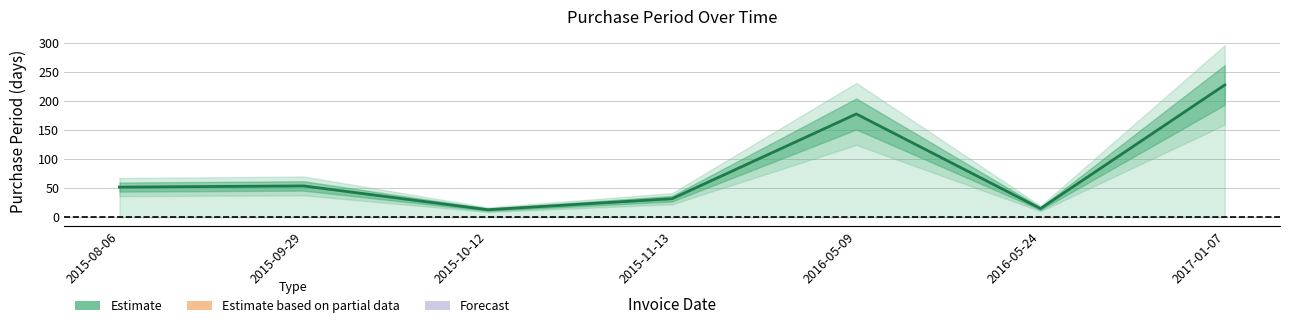

Reading right to left, extract all data points from this chart.

228	15	178	32	13	54	52